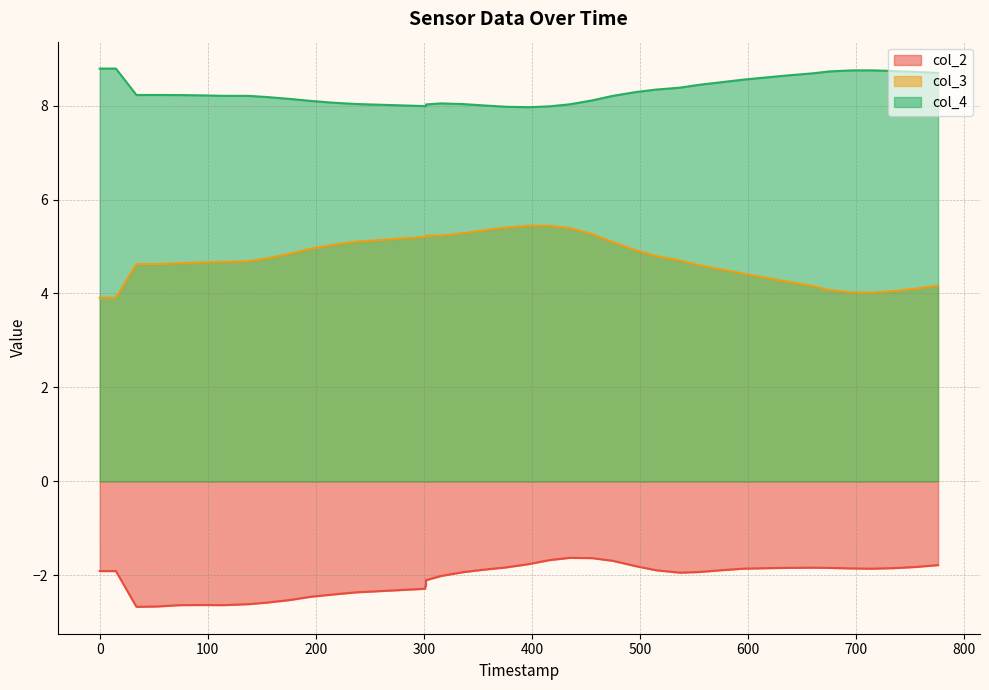

What is the sum of all col_4 values?

332.6